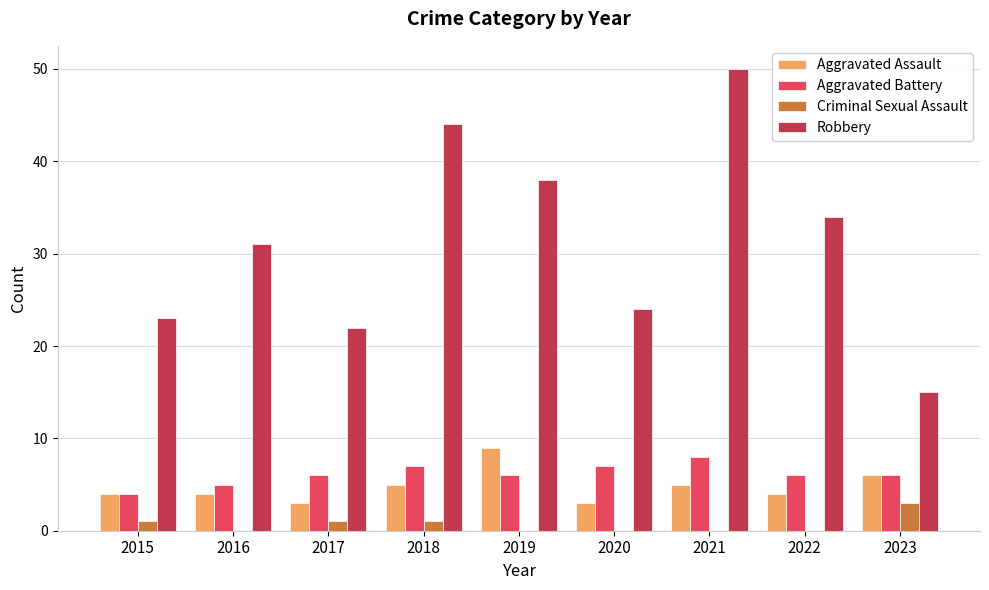

Reading right to left, list all the values displayed in this chart.

Aggravated Assault: 6	4	5	3	9	5	3	4	4
Aggravated Battery: 6	6	8	7	6	7	6	5	4
Criminal Sexual Assault: 3	0	0	0	0	1	1	0	1
Robbery: 15	34	50	24	38	44	22	31	23